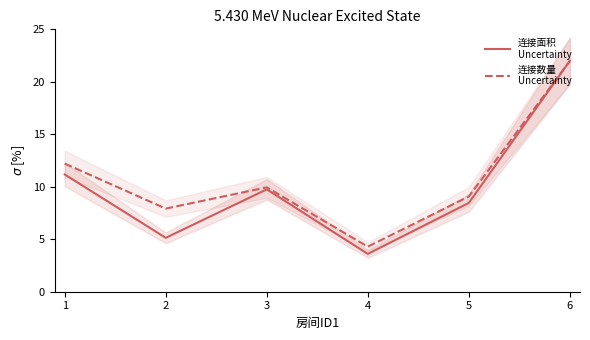

In 连接面积
Uncertainty, how many points are lower than both neighbors (excluding endpoints)?

2